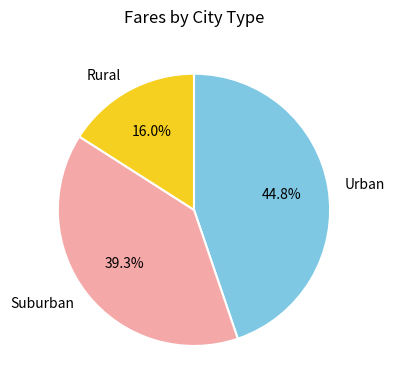

To the nearest percent, what is the average slice percentage?

33%